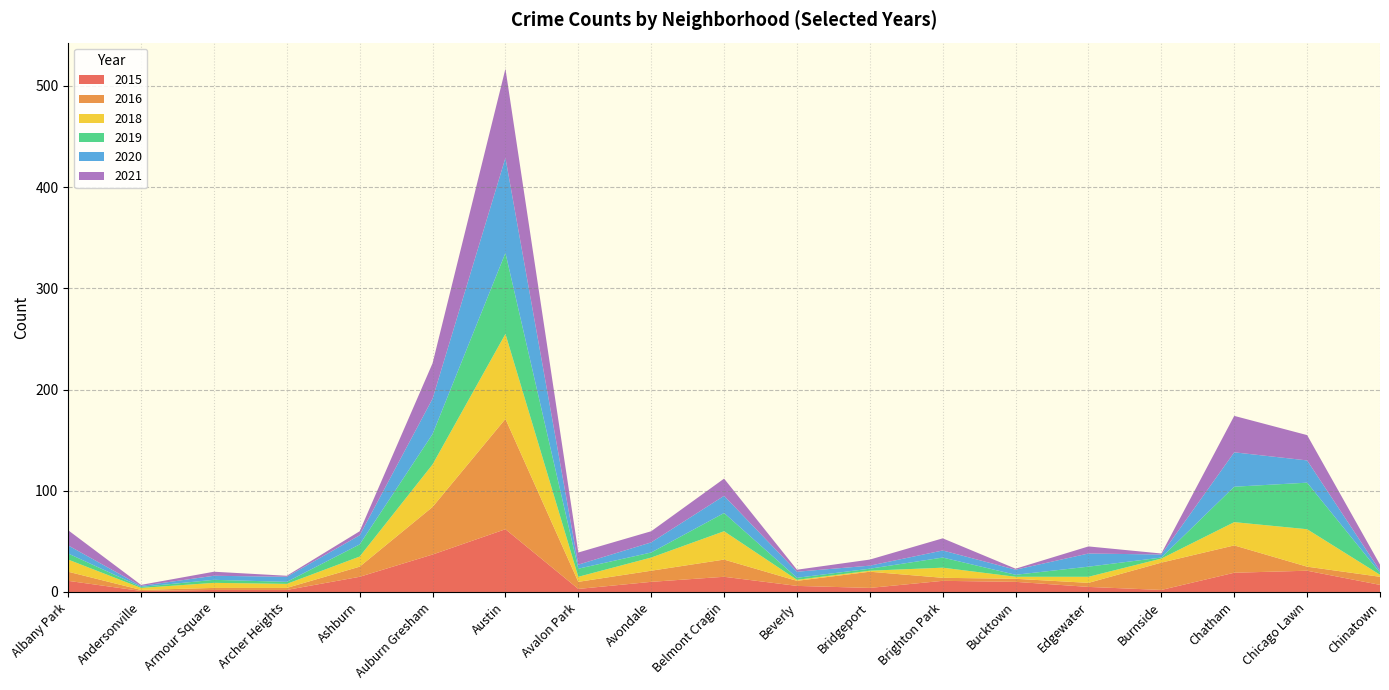

Reading left to right, what are all the values shown in this chart?

2015: 11	1	2	2	15	37	62	3	10	15	6	4	11	10	5	2	19	21	7
2016: 9	1	2	2	10	47	109	7	11	17	5	16	3	3	4	27	27	4	8
2018: 12	2	5	4	10	42	84	5	13	28	1	1	10	2	6	4	23	37	2
2019: 6	1	3	2	12	30	80	8	5	18	2	2	10	2	10	1	35	46	2
2020: 8	1	4	5	9	35	94	4	10	17	6	3	7	5	13	3	34	22	2
2021: 15	1	4	1	4	35	88	12	11	17	2	6	12	1	7	1	36	25	6